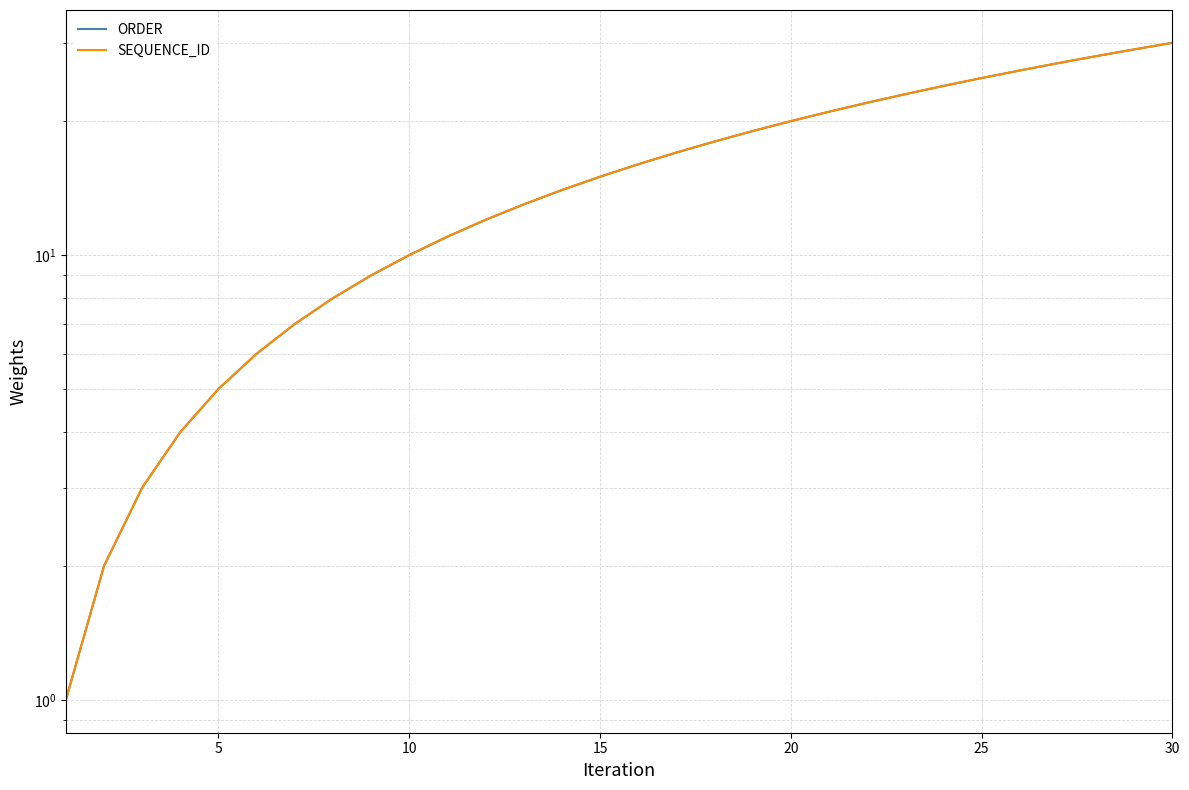

True or false: SEQUENCE_ID has a value of 5 at 15.

False